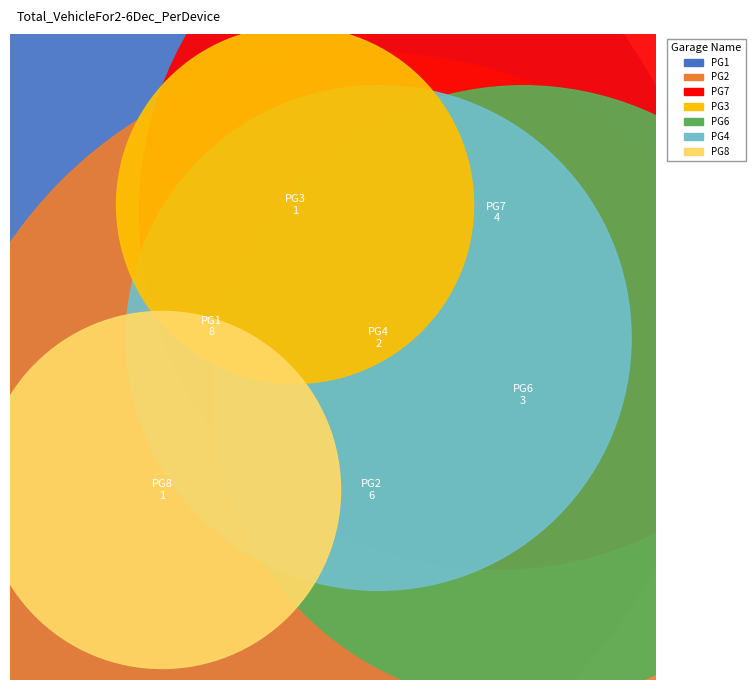

How many slices are in this pie chart?

7